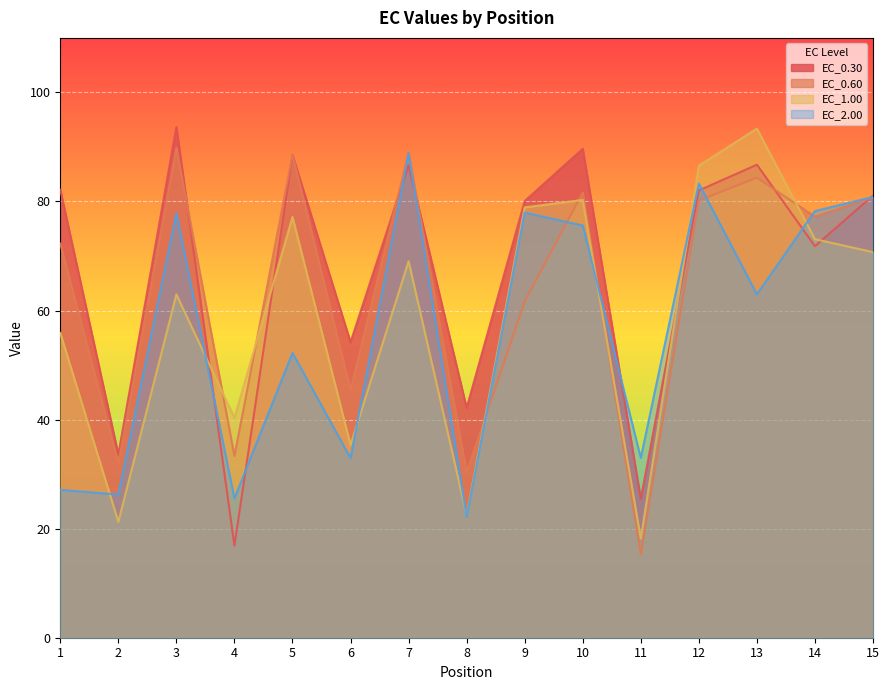

Is it true that EC_2.00 equals 37.5 at 14?

False